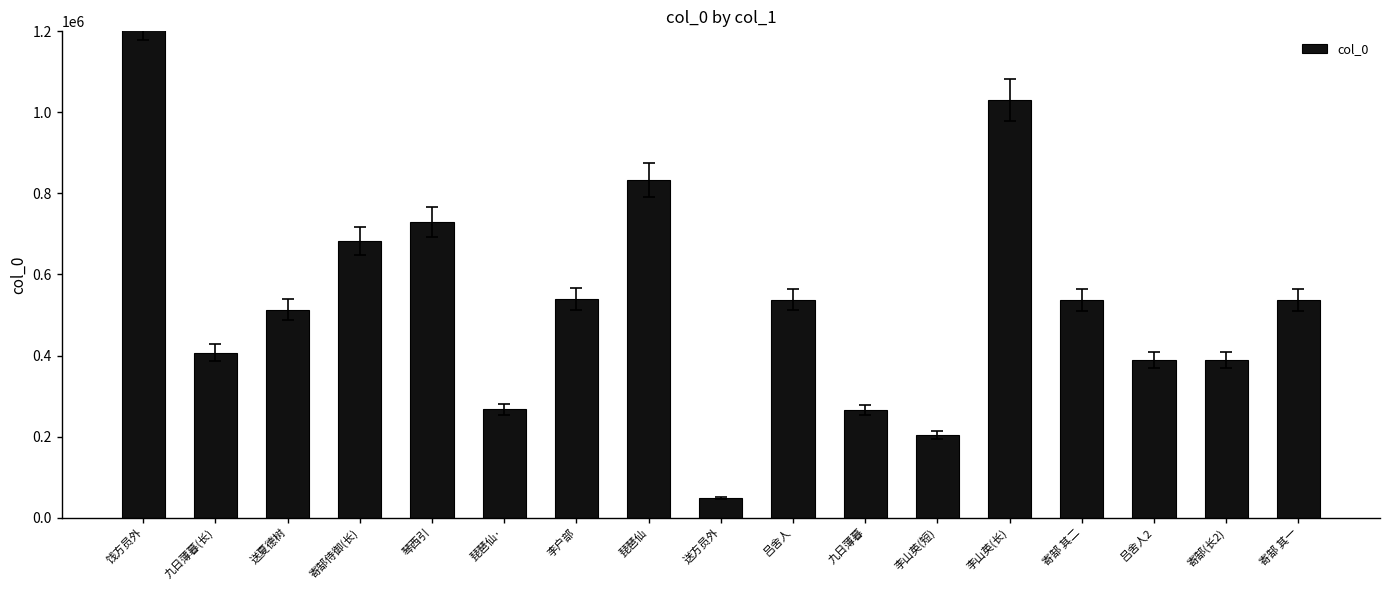

Approximately how many times larger is the value at 寄郜 其二 compared to 李山英(短)?

2.6